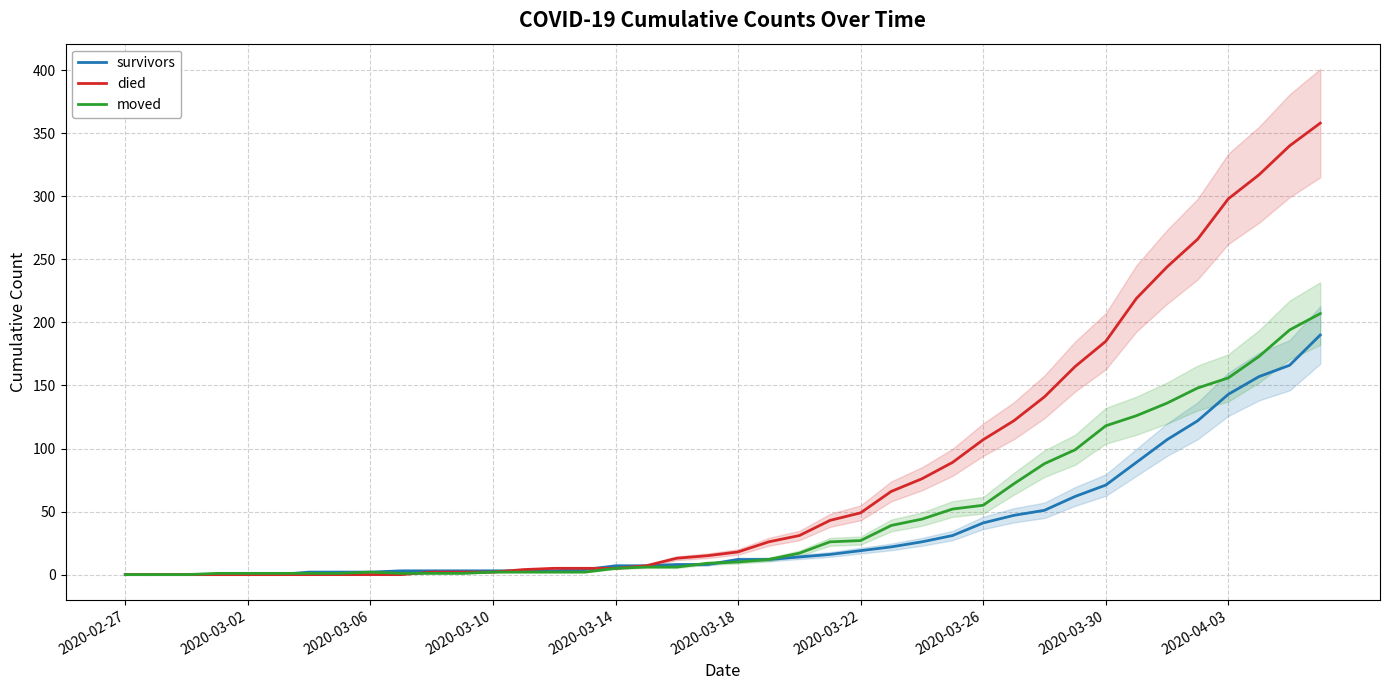

The moved series shows 170 at 2020-03-30. True or false?

False